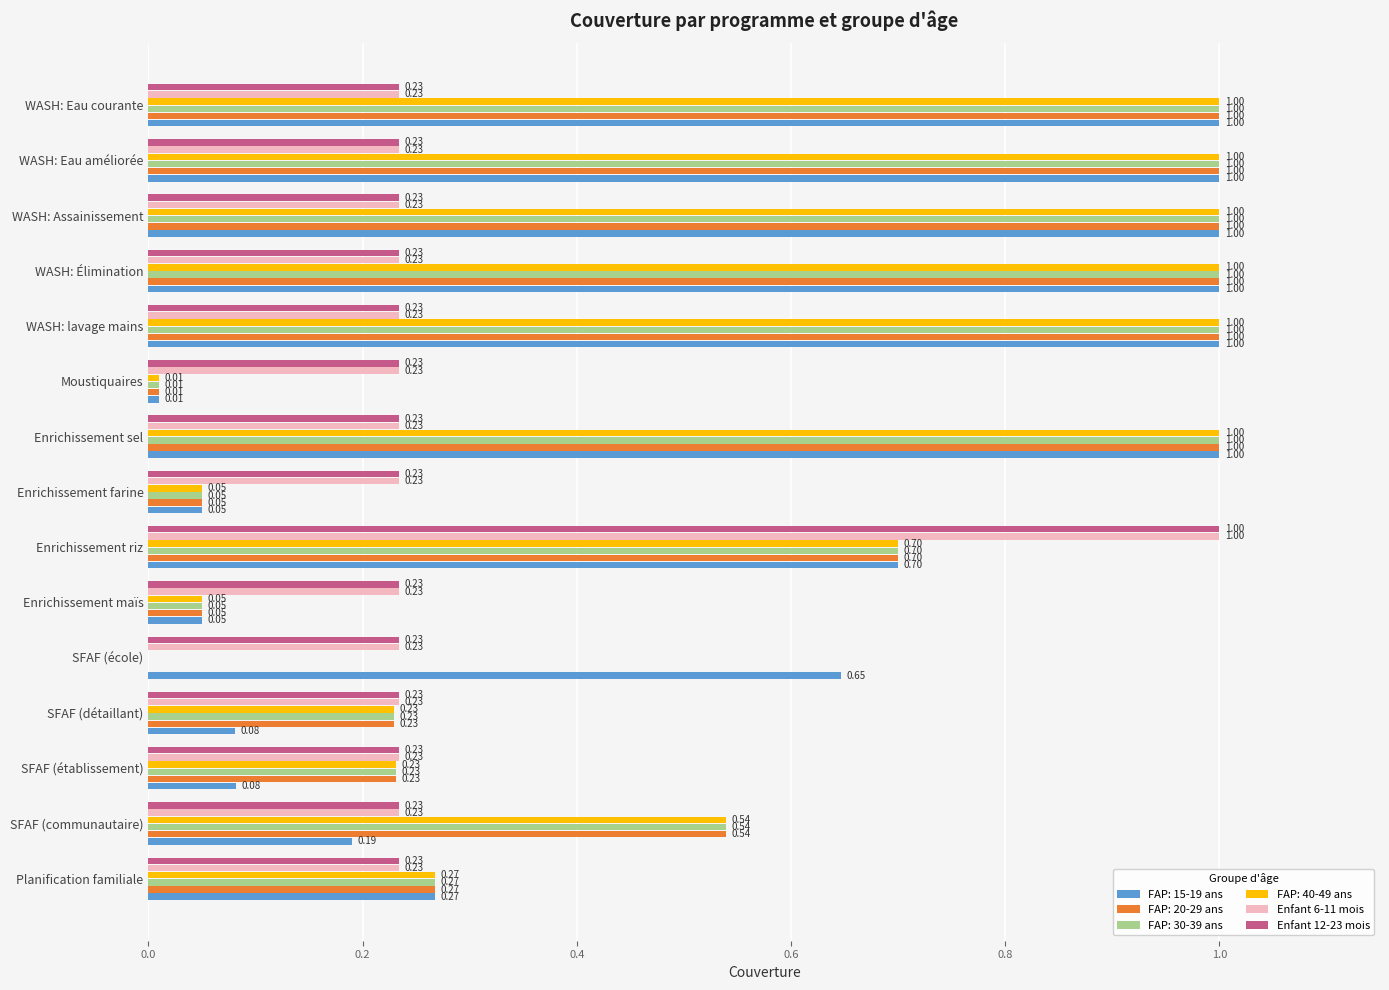

At which category is the sum across all series the highest?

Enrichissement riz